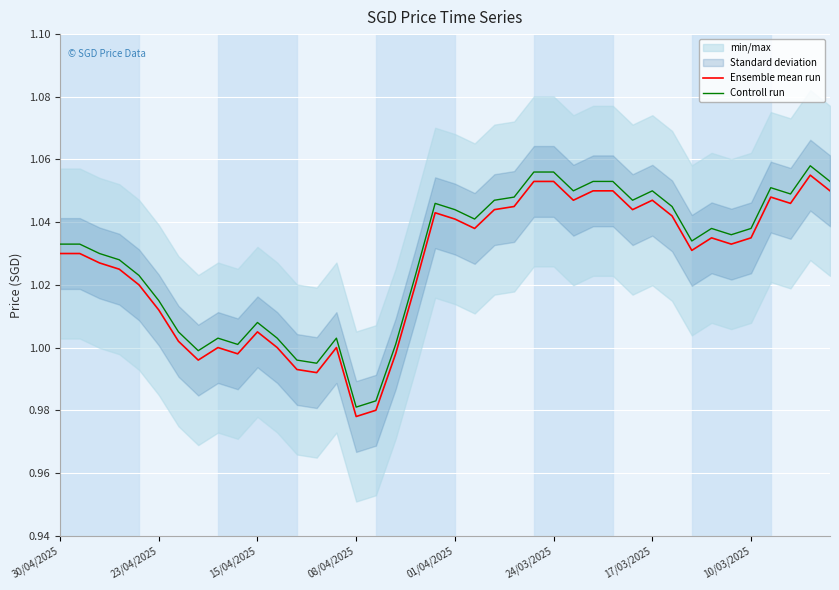

Between 18 and 27, which series saw the biggest shift?

Ensemble mean run